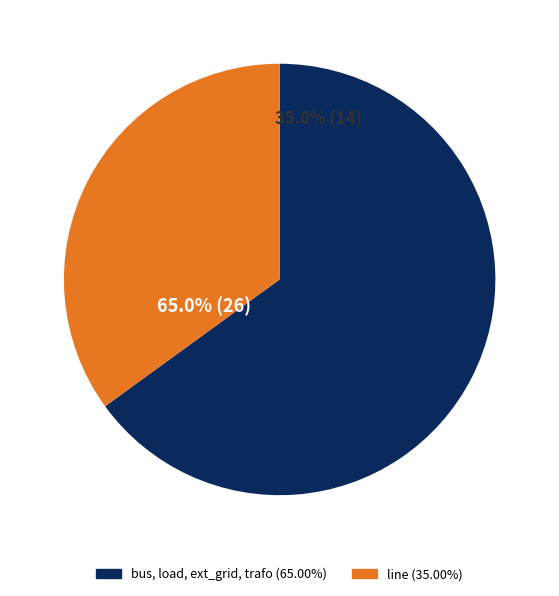

Is trafo the majority of the pie?

No